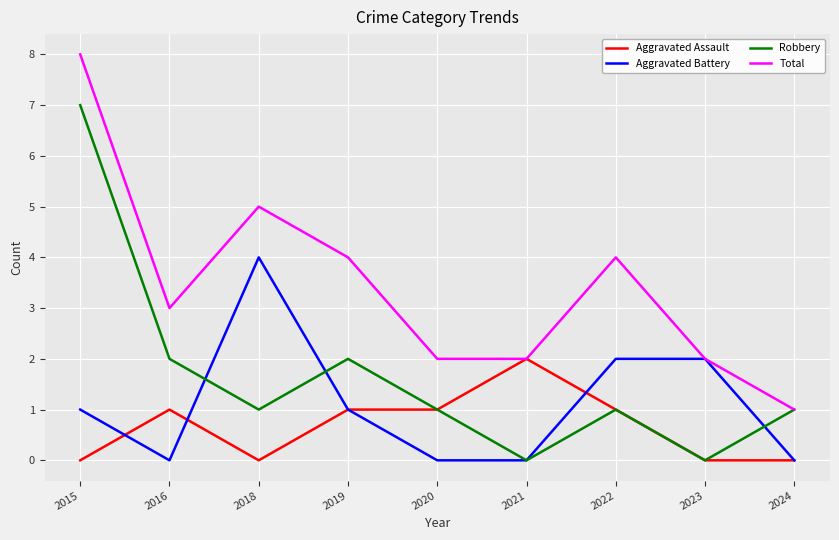

Reading right to left, extract all data points from this chart.

Aggravated Assault: 0	0	1	2	1	1	0	1	0
Aggravated Battery: 0	2	2	0	0	1	4	0	1
Robbery: 1	0	1	0	1	2	1	2	7
Total: 1	2	4	2	2	4	5	3	8